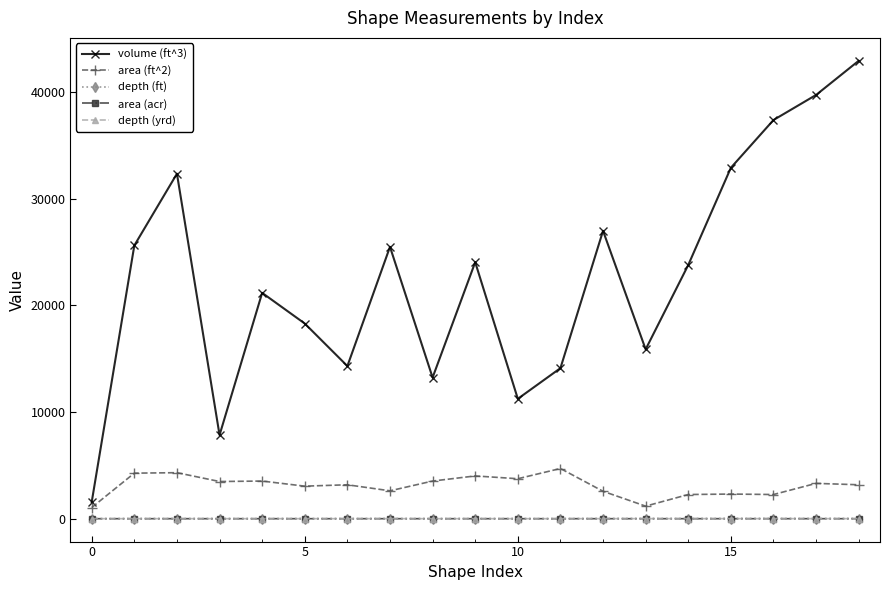

In area (acr), how many points are lower than both neighbors (excluding endpoints)?

6